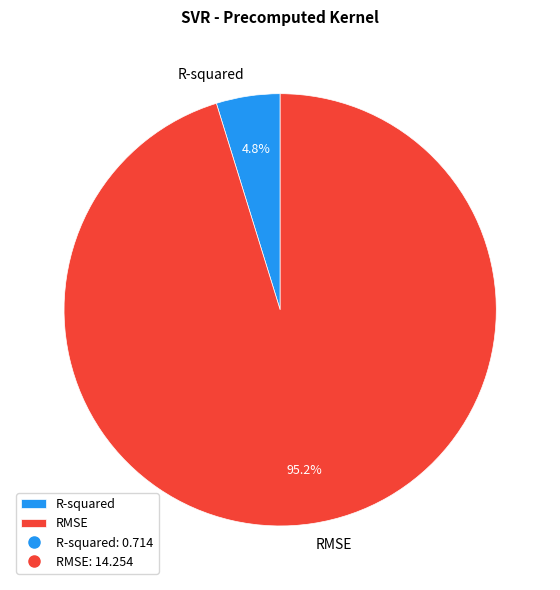

Is the sum of R-squared and RMSE greater than half?

Yes